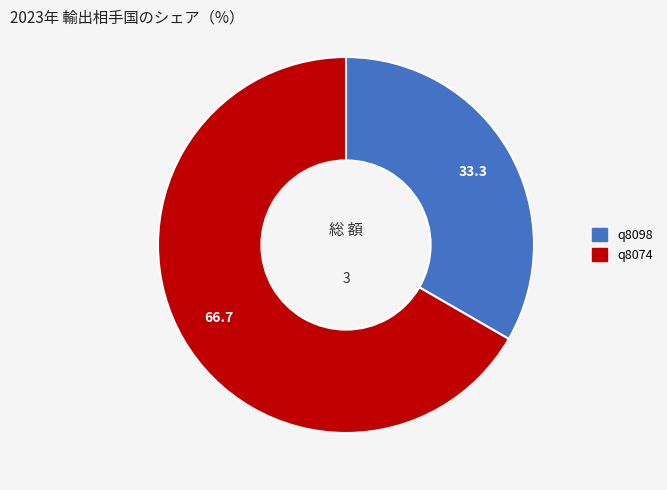

Is the sum of q8098 and q8074 greater than half?

Yes